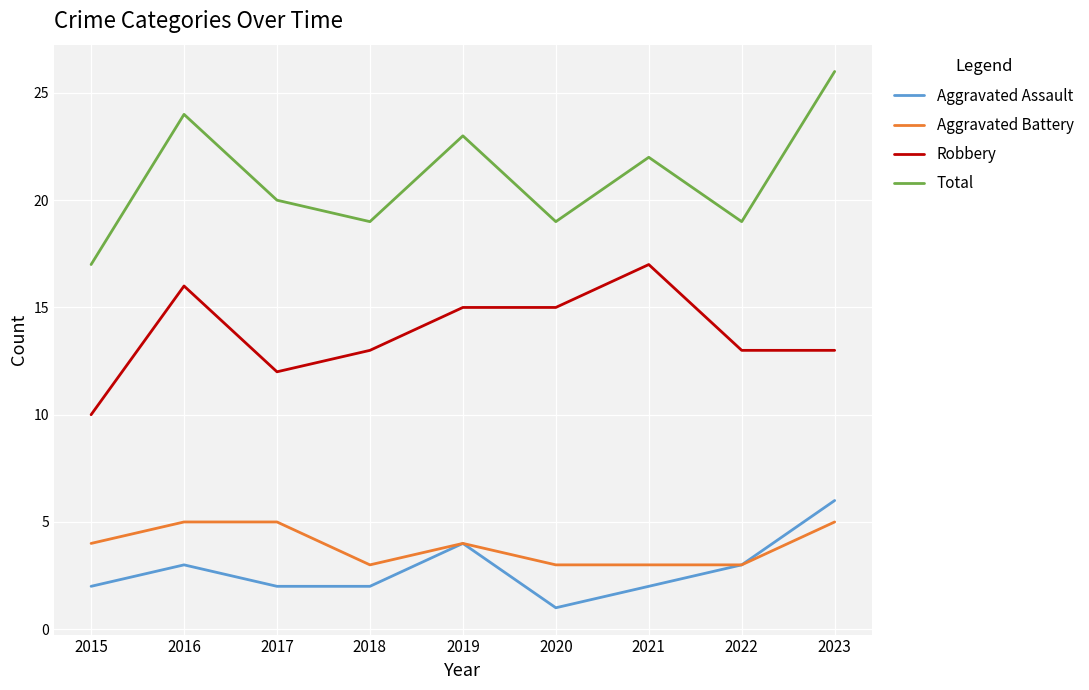

Which series has the widest spread of values?

Total